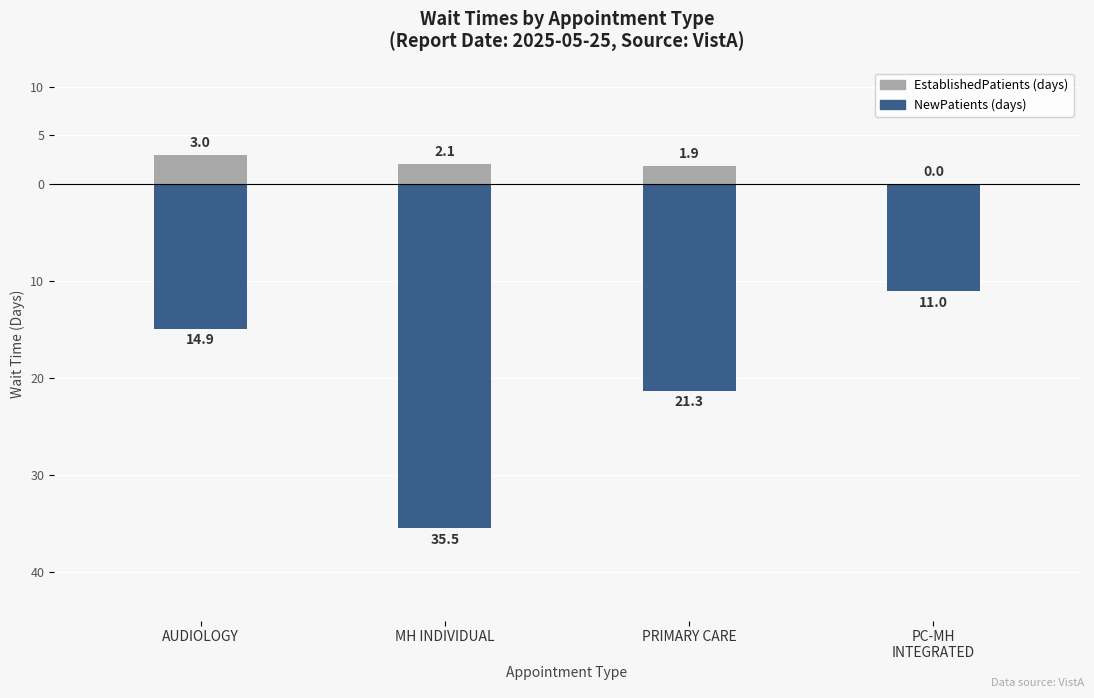

What is the label of the 1st bar from the right?

PC-MH
INTEGRATED